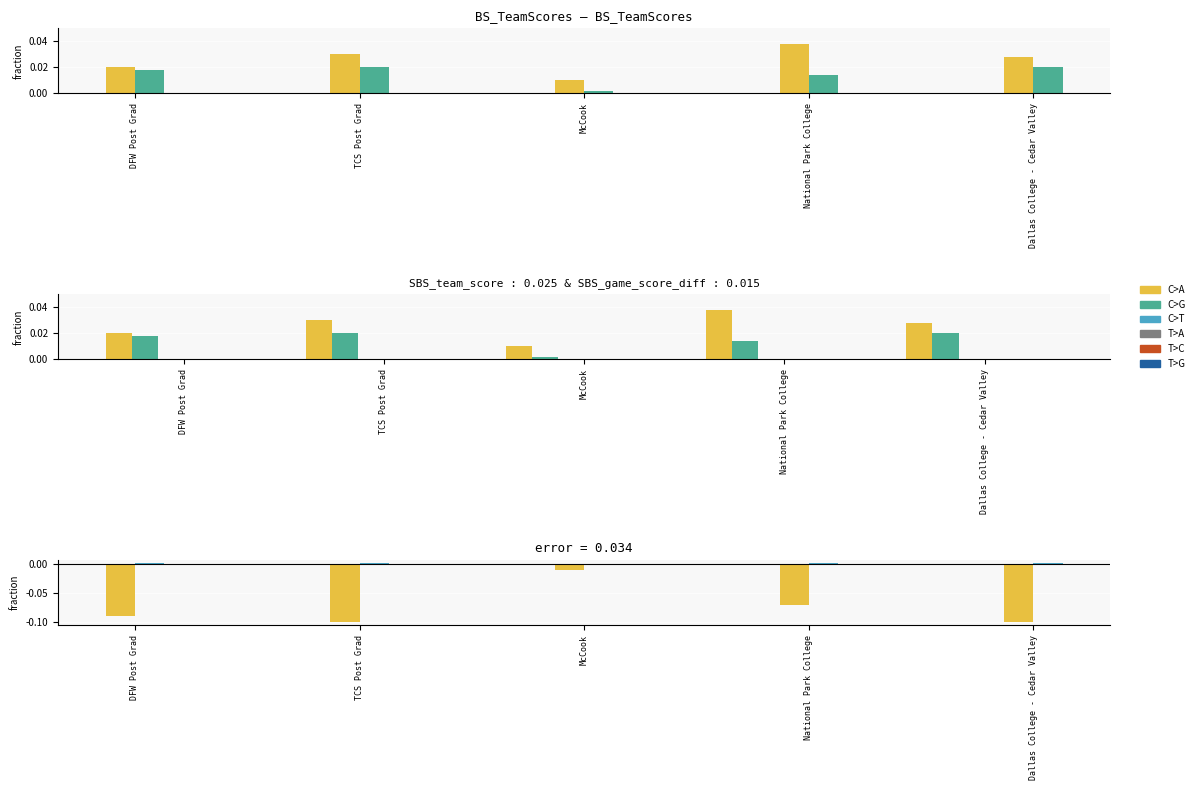

At which category is the sum across all series the highest?

National Park College